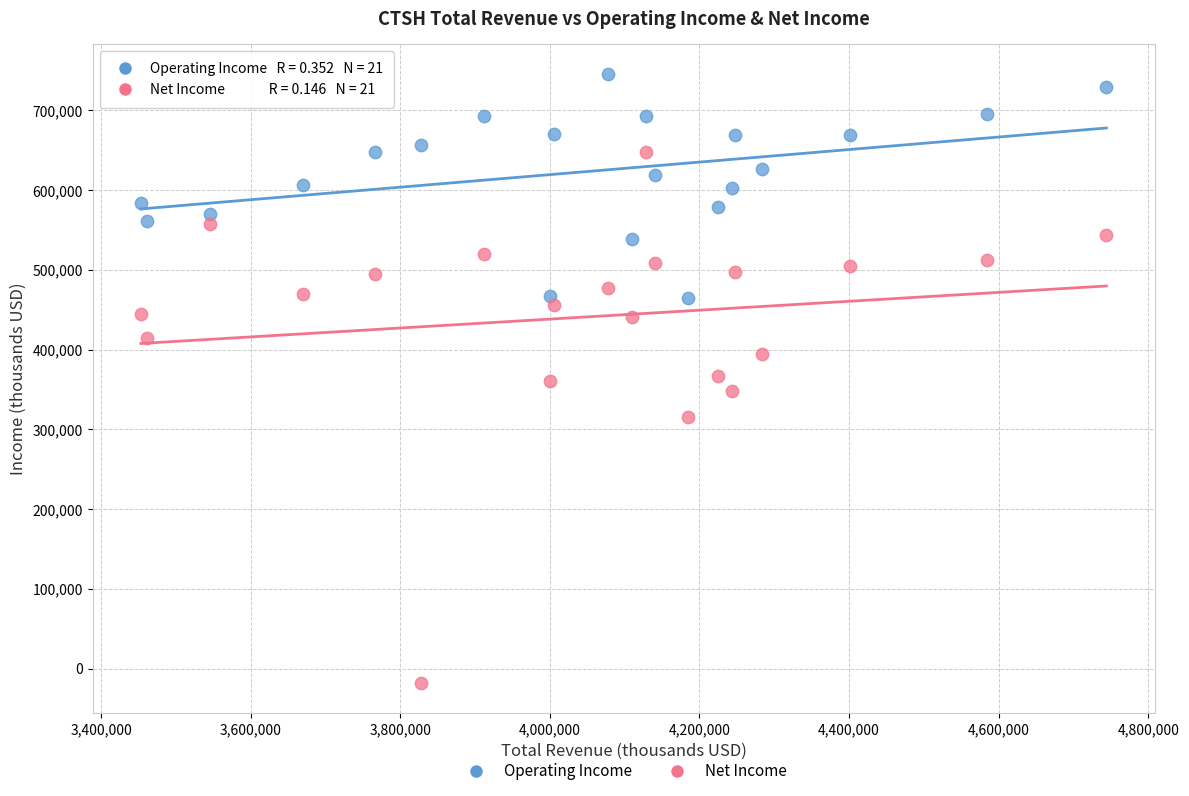

Which series has the largest Y range (max minus min)?

Net Income